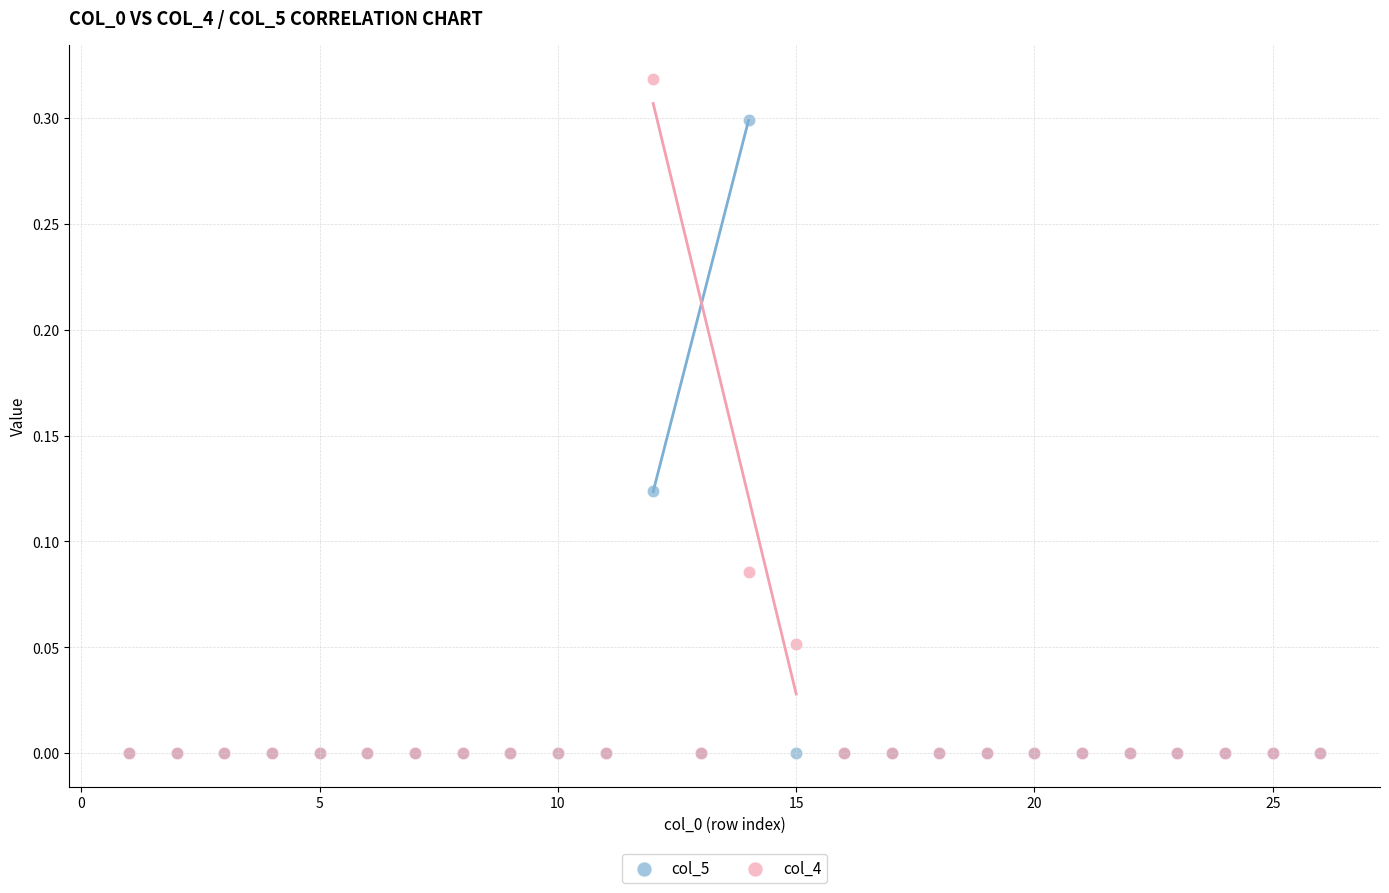

Which series has the largest Y range (max minus min)?

col_4